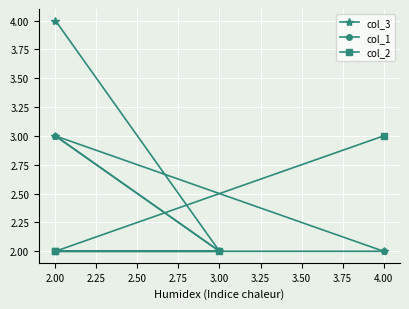

How many lines are shown in the chart?

3